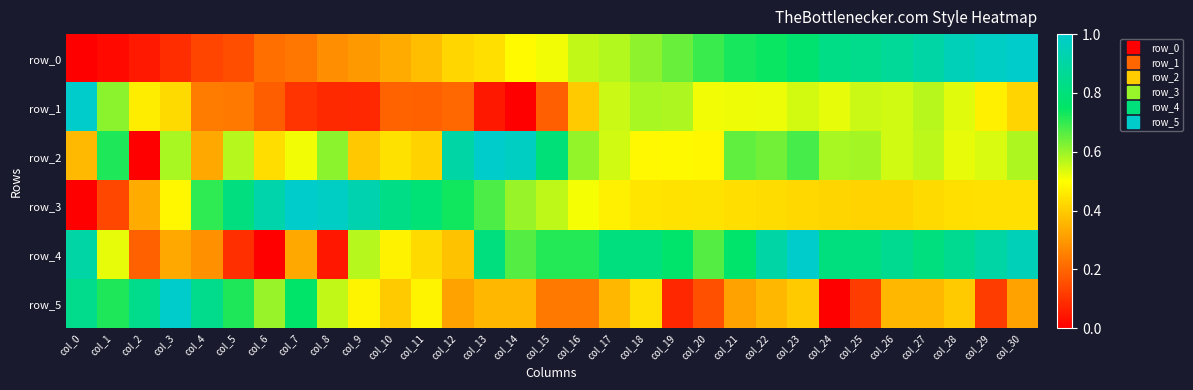

What is the sum of the row_5 values at col_6 and col_27?

1.0